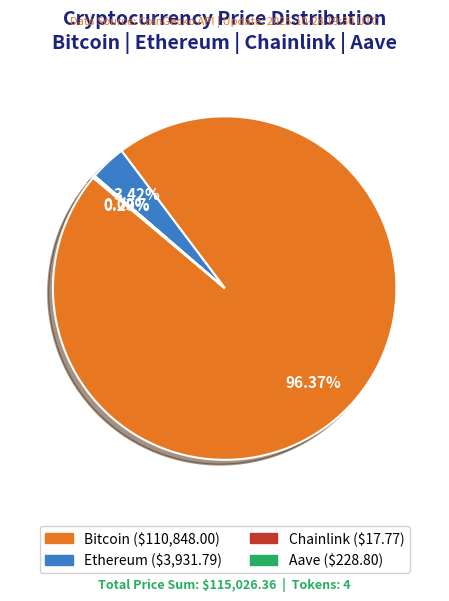

Approximately how many times larger is the value at Bitcoin compared to Ethereum?

28.2